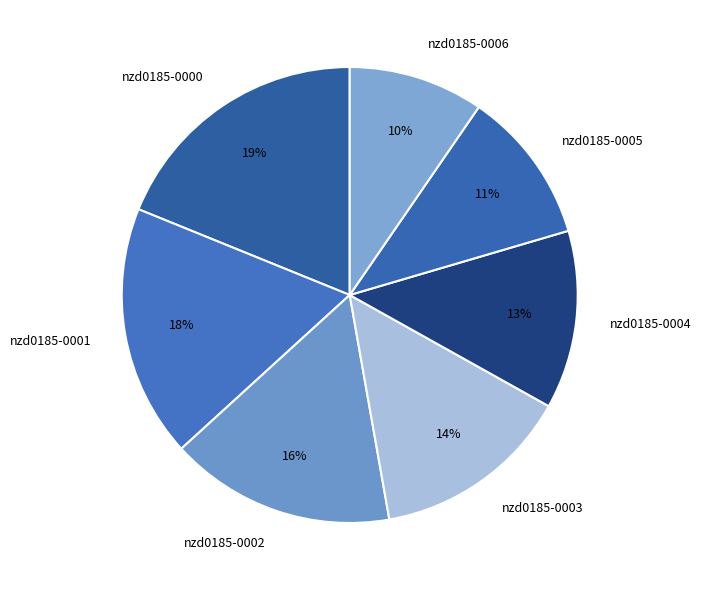

What is the smallest slice in the pie chart?

nzd0185-0006